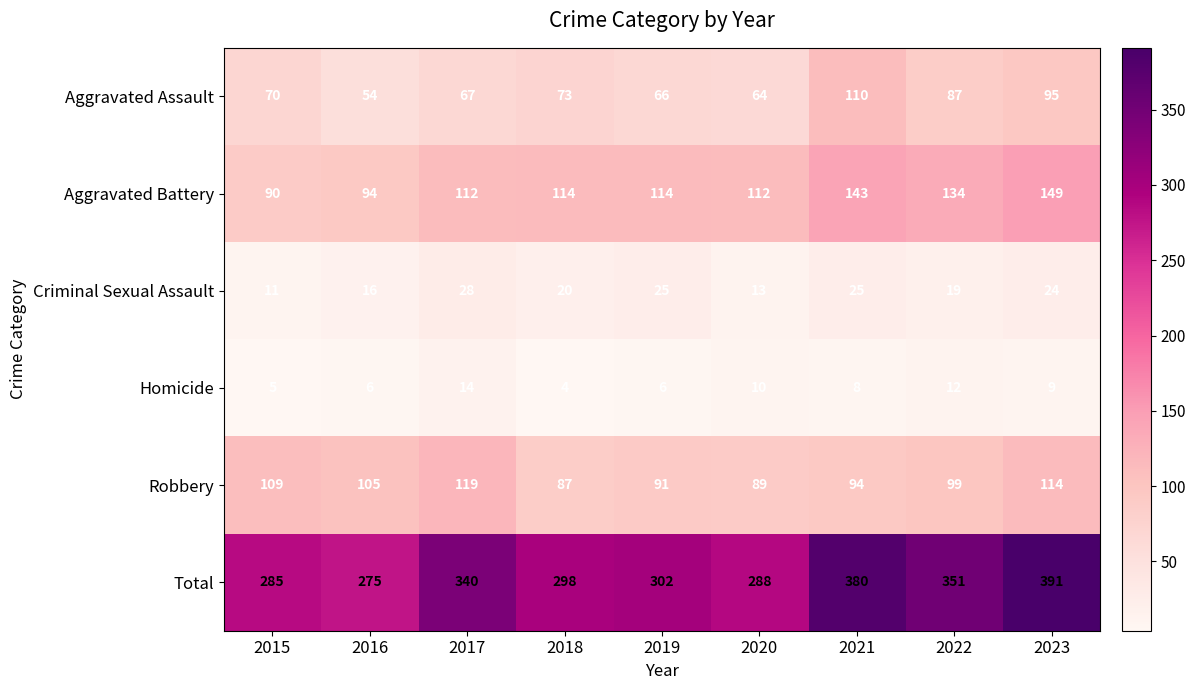

Which series has the largest total across all categories?

Total